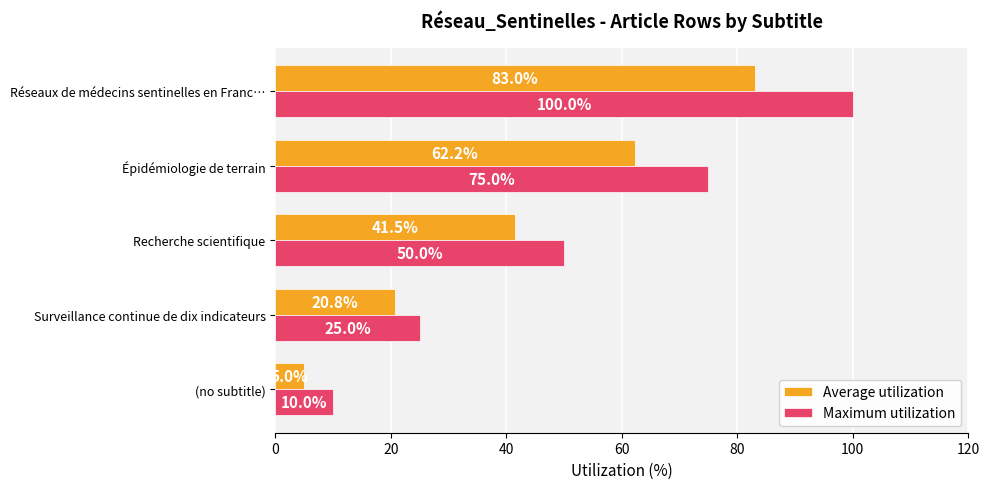

What is the sum of all Average utilization values?

212.5